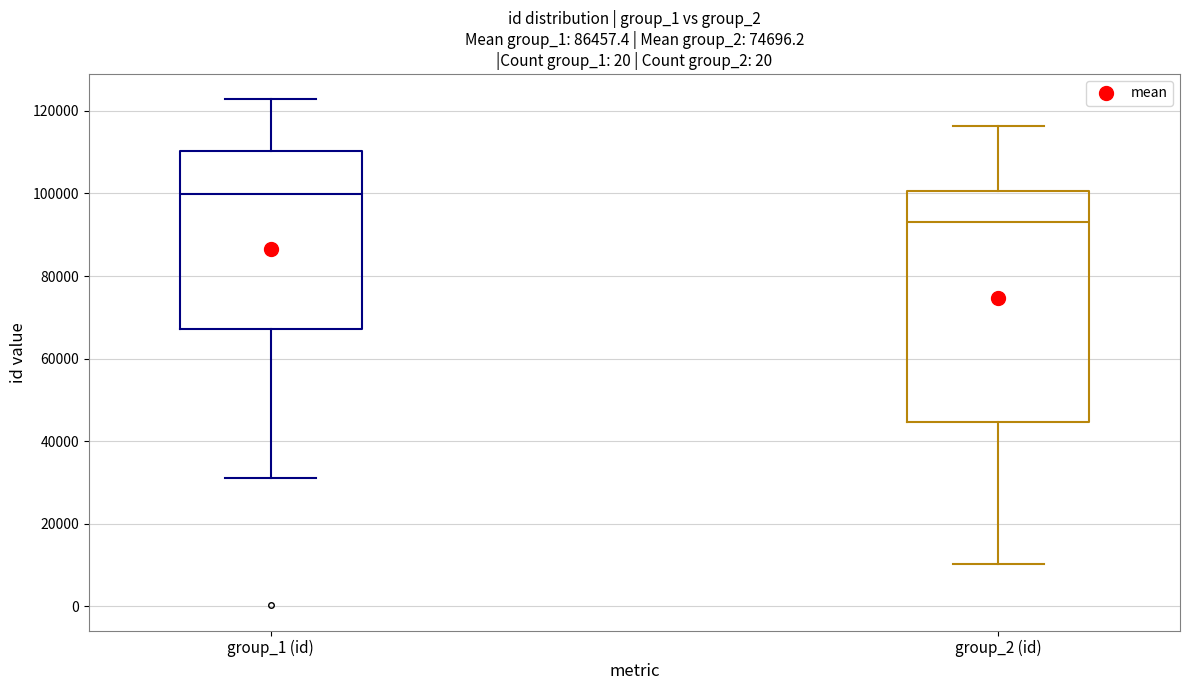

Reading left to right, transcribe this box plot: for each box, give where its median line is, the range the box spans, and where its two whiskers end, as read against the y-axis. The values are not printed on the chart, so give them approximately, as read against the axis.

group_1 (id): median 100000, box 68000 to 110000, whiskers 32000 to 122000
group_2 (id): median 94000, box 44000 to 100000, whiskers 10000 to 116000